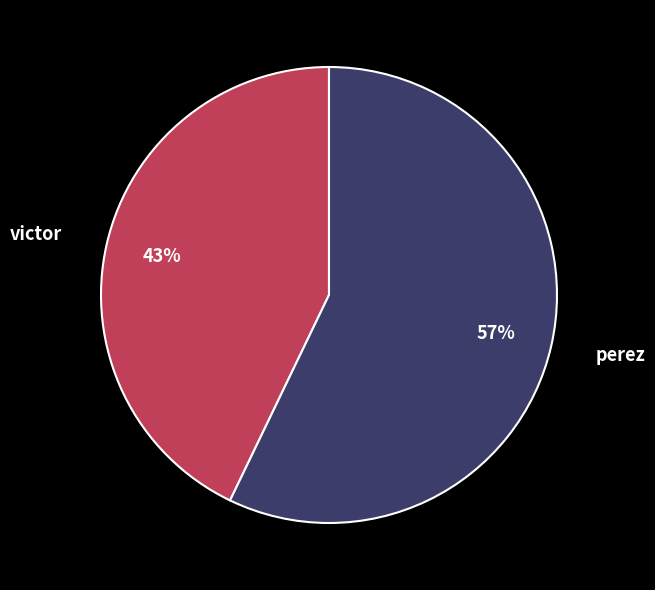

True or false: perez accounts for 42% of the total.

False